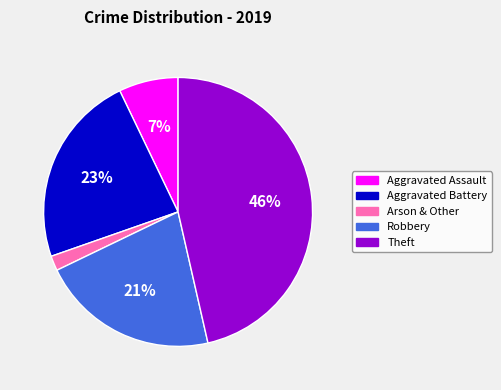

Combined, do Theft and Aggravated Assault account for over 50%?

Yes